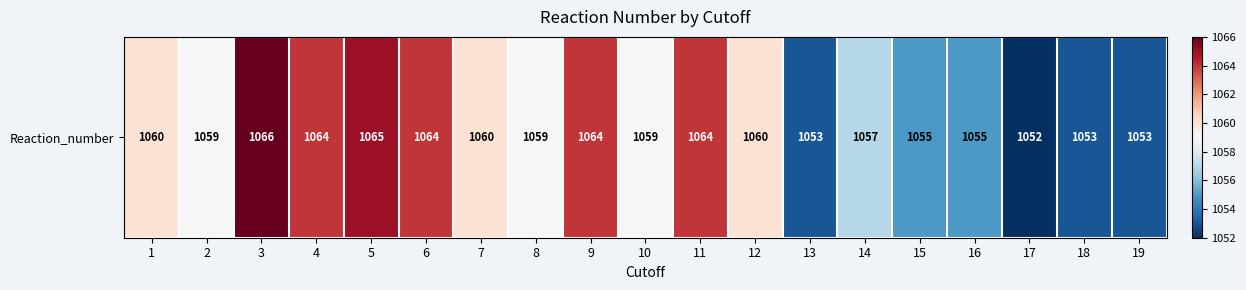

What is the change in value from 13 to 15?

+2